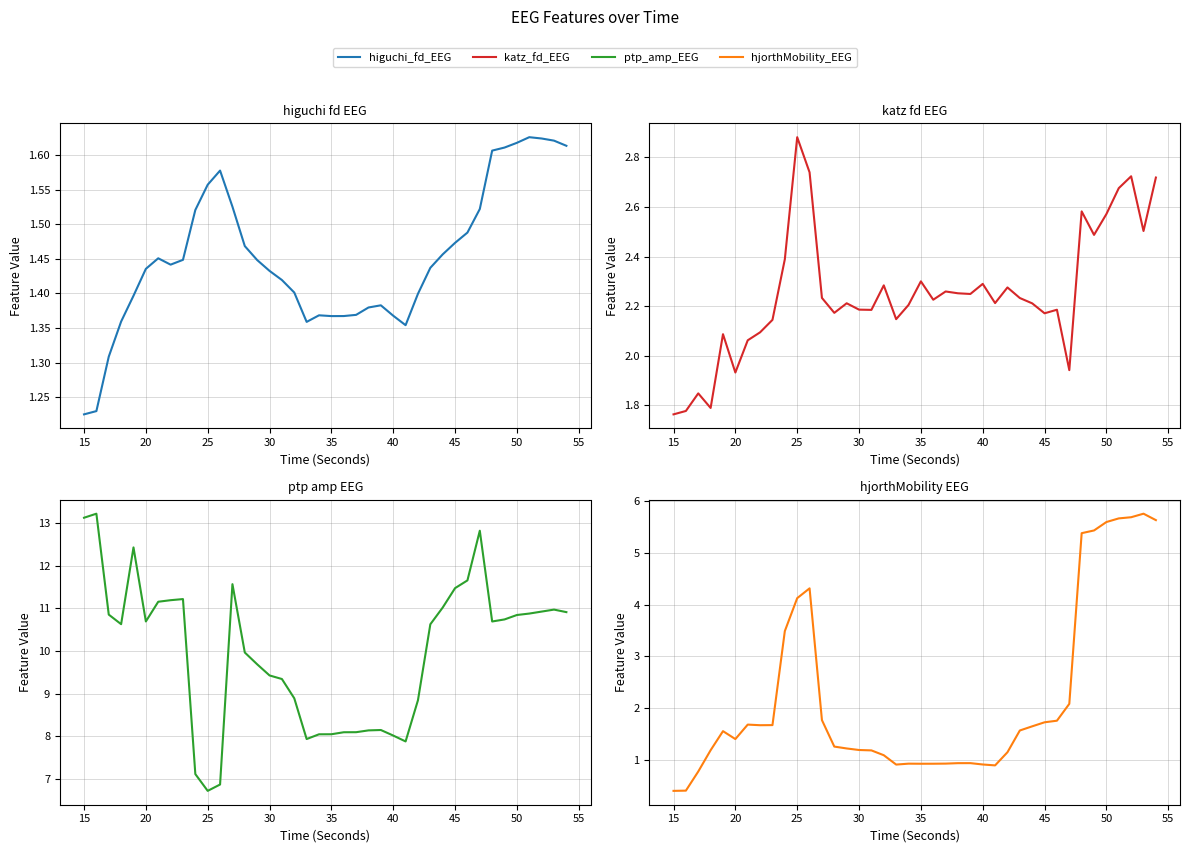

What is the difference between the maximum and minimum values in the higuchi_fd_EEG series?

0.4